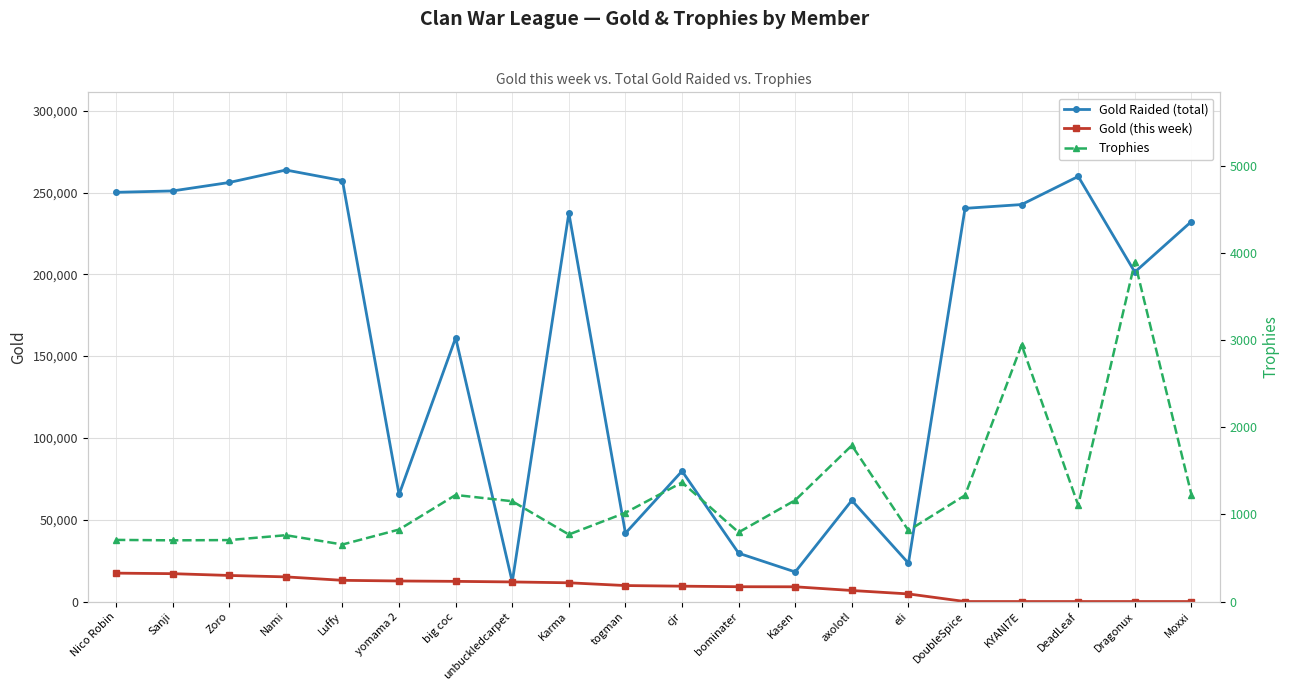

Which series has the largest range (max minus min)?

Gold Raided (total)